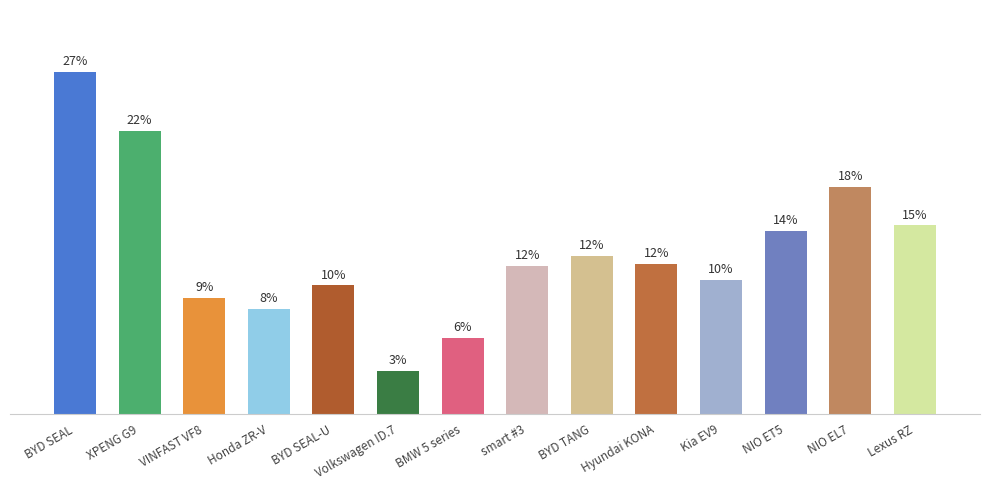

Is it true that the value at BMW 5 series is 6.0?

True